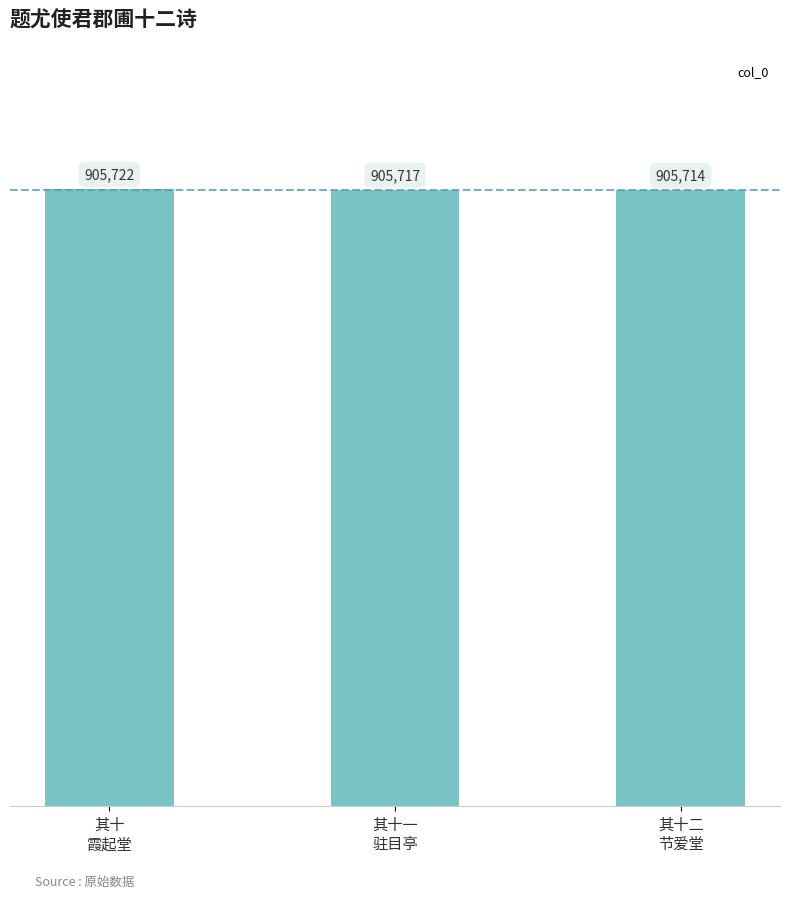

Reading left to right, extract all data points from this chart.

其十
霞起堂=905722	其十一
驻目亭=905717	其十二
节爱堂=905714